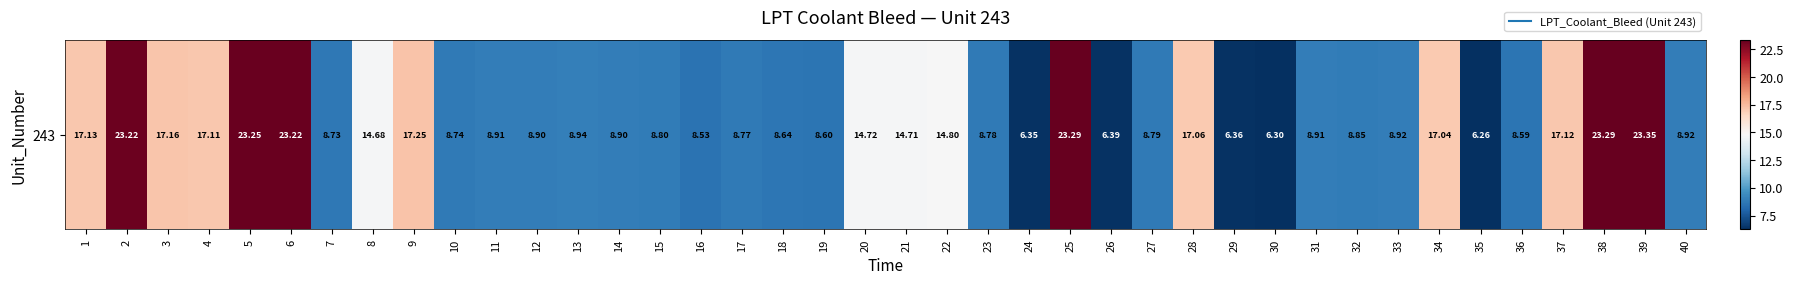

At which label does the data first exceed 8?

1